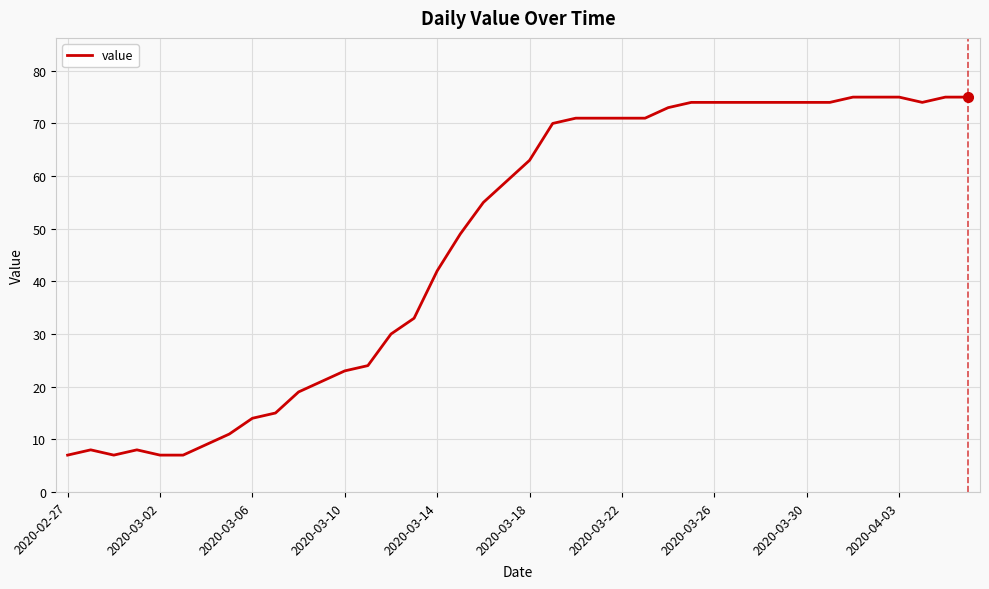

What is the smallest value displayed?

7